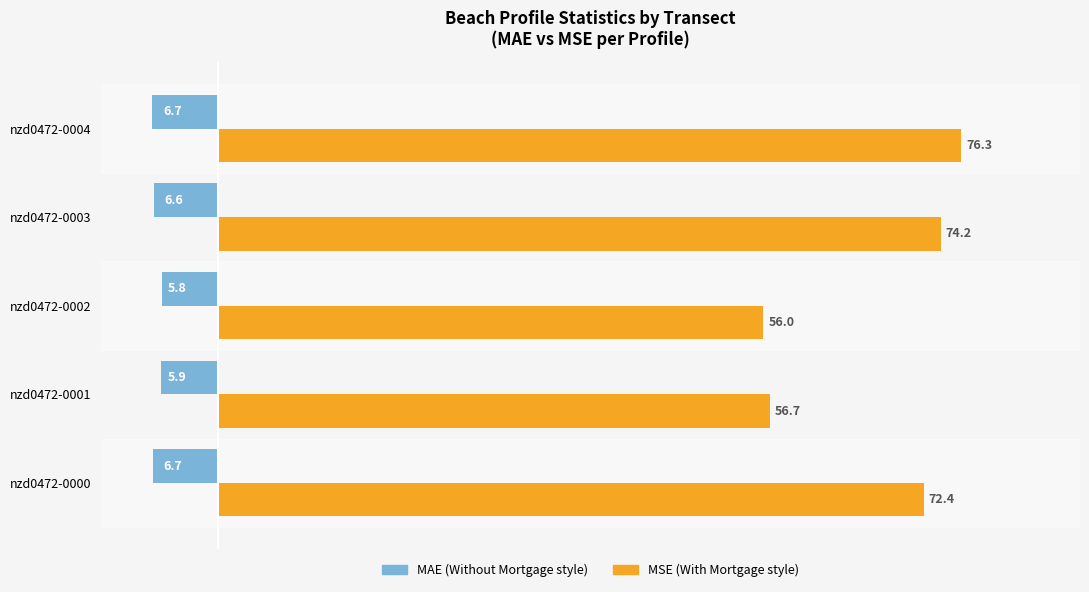

What is the spread (max minus min) of values at nzd0472-0003?

80.8